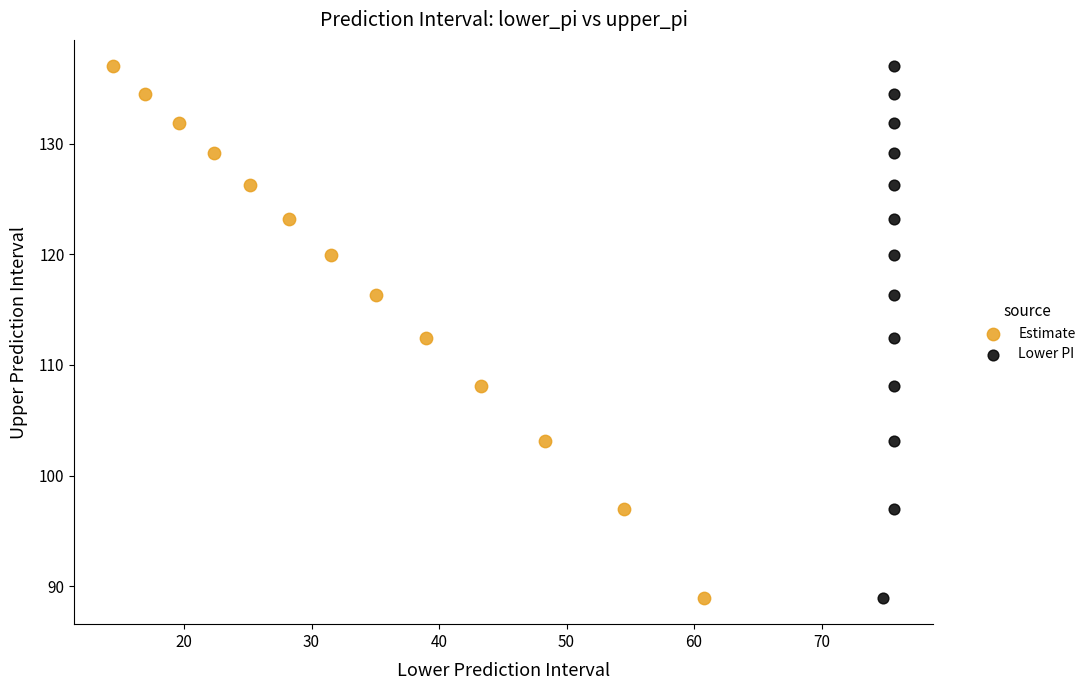

What are all the series names shown in the legend?

Estimate, Lower PI